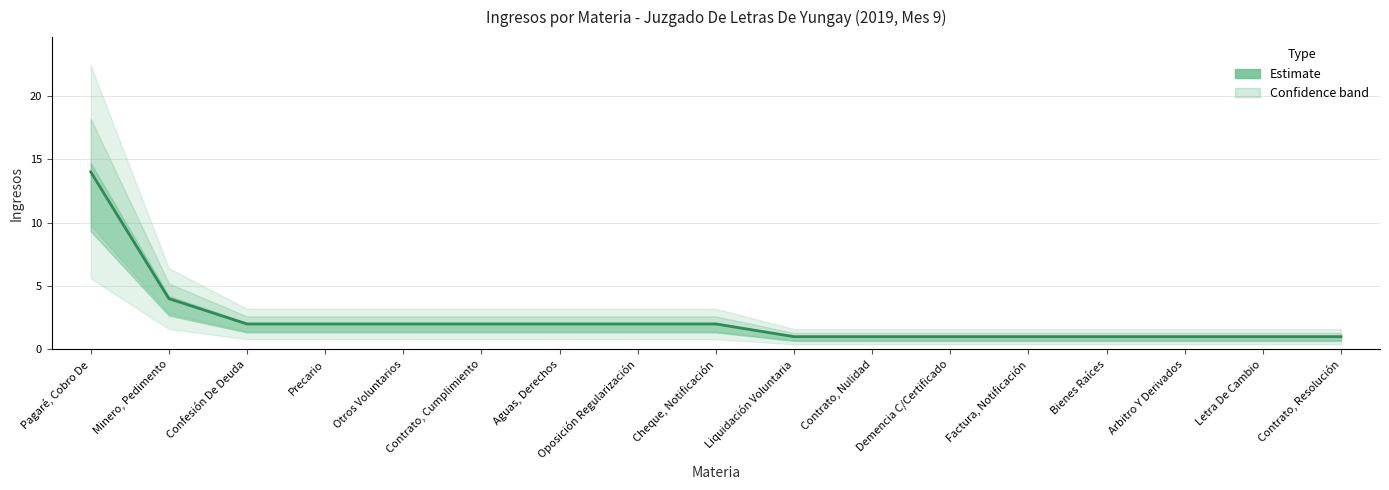

Is it true that the value at Bienes Raíces is 1?

False